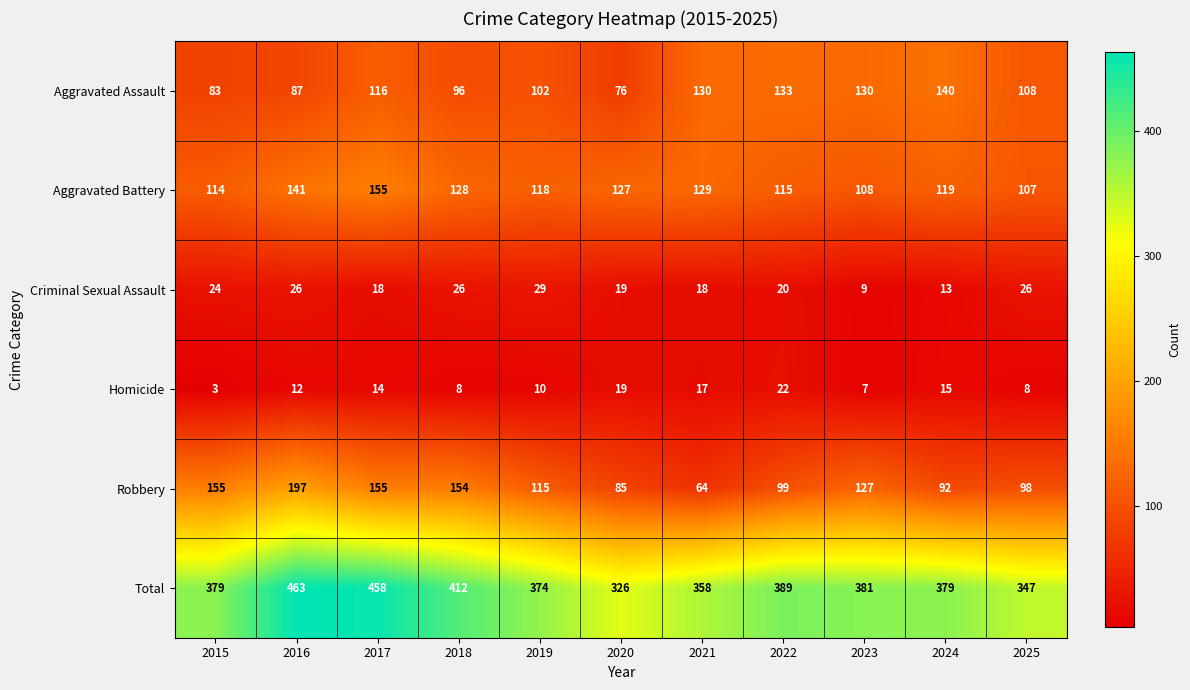

The value of Aggravated Battery at 2022 is 115. True or false?

True